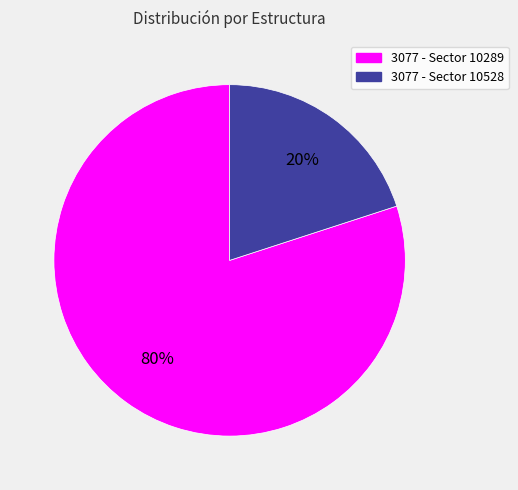

How many slices are in this pie chart?

2